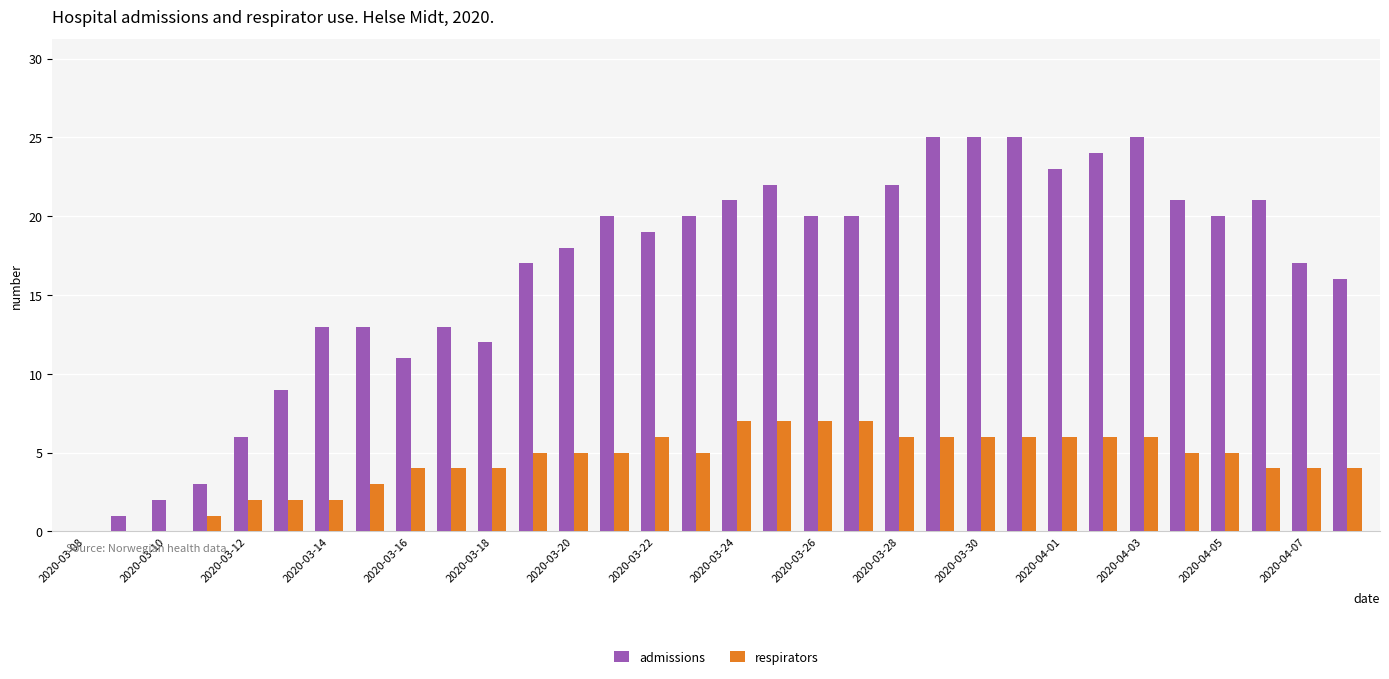

What are all the series names shown in the legend?

admissions, respirators